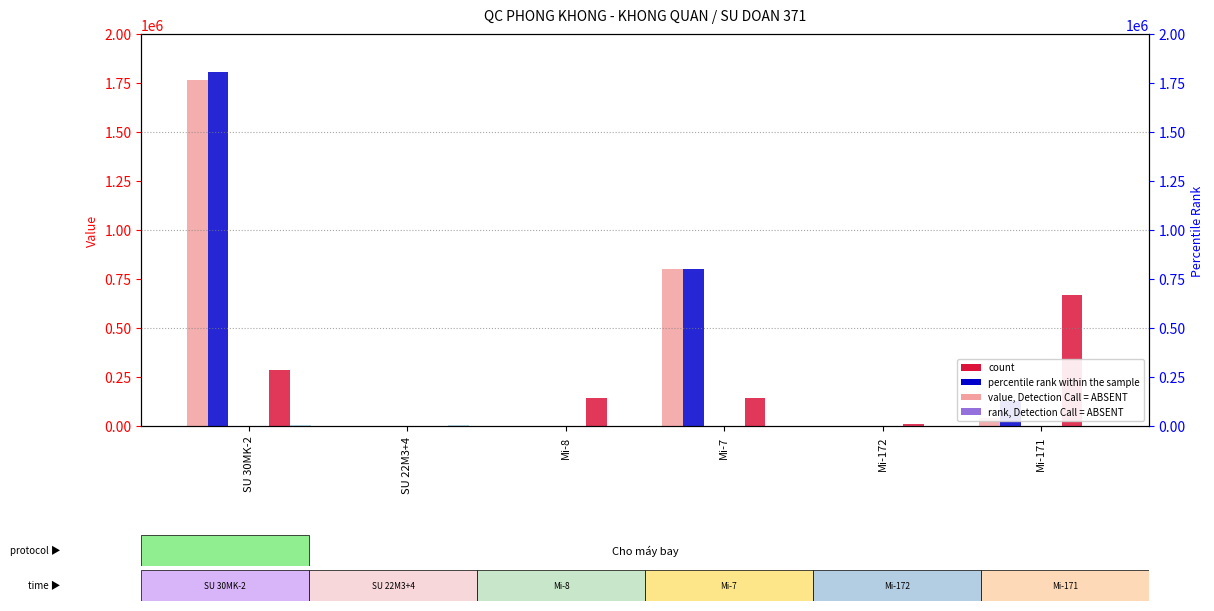

Are the bars grouped side by side (vs. stacked)?

Yes